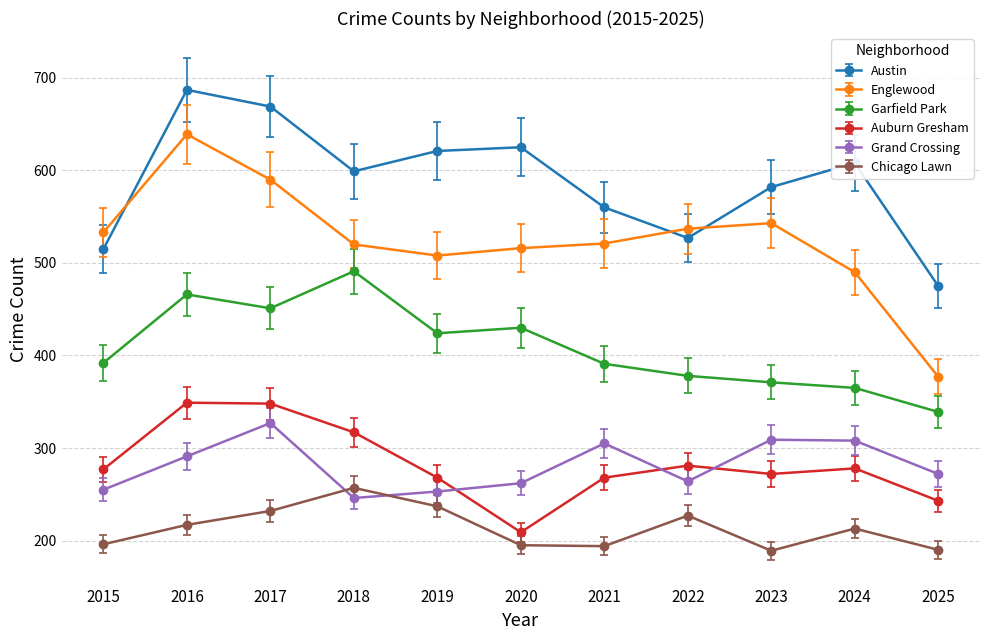

True or false: Englewood and Grand Crossing cross at least once.

False